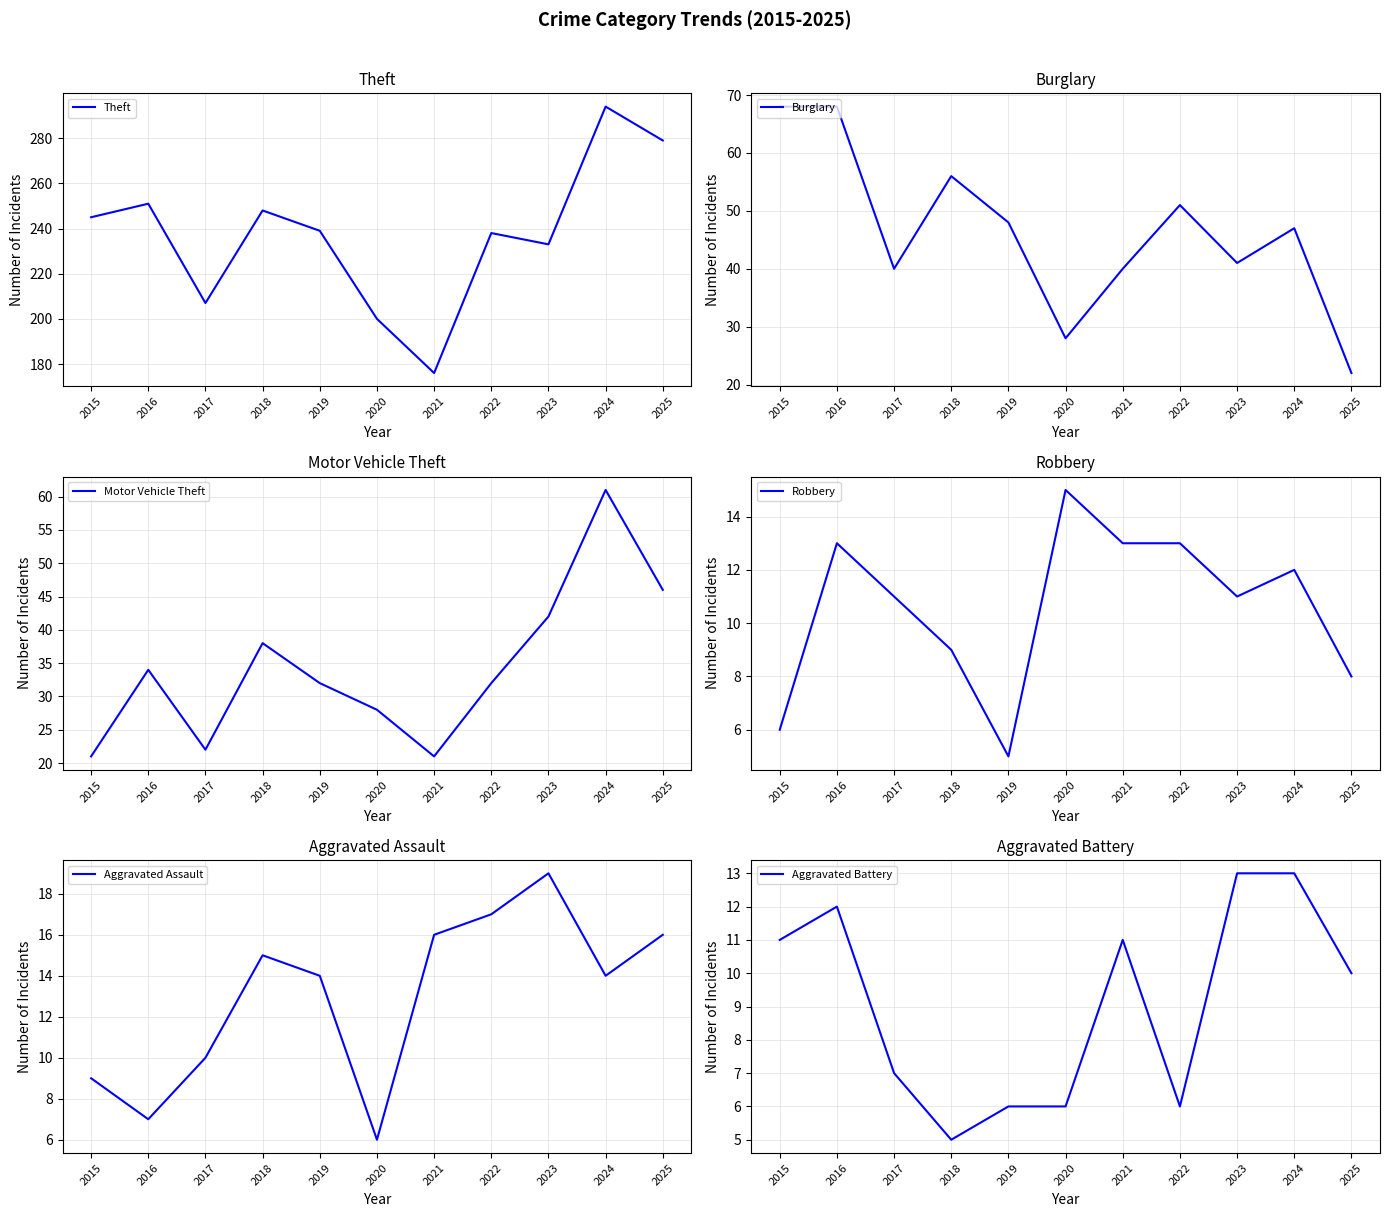

Between 2015 and 2018, which series saw the biggest shift?

Motor Vehicle Theft